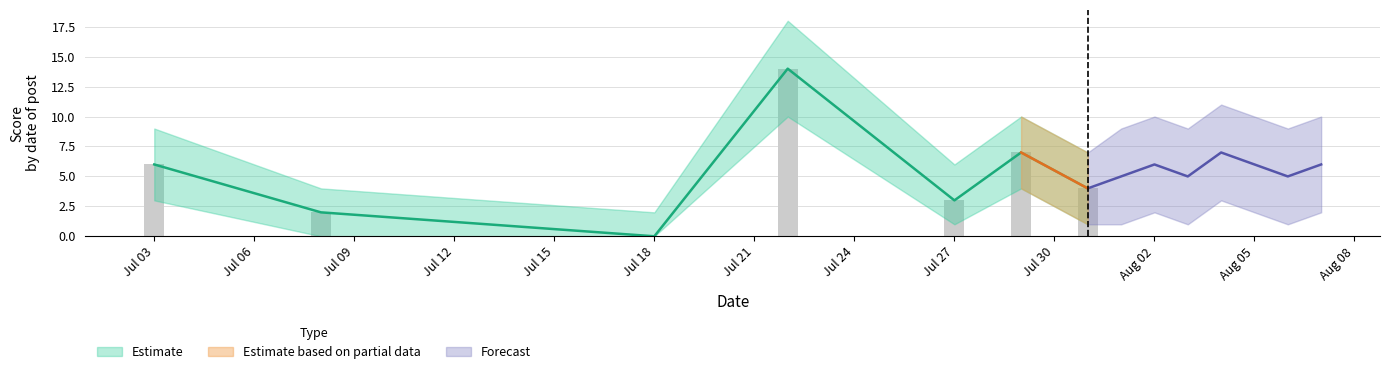

Which category has the lowest value in the score series?

Jul 18